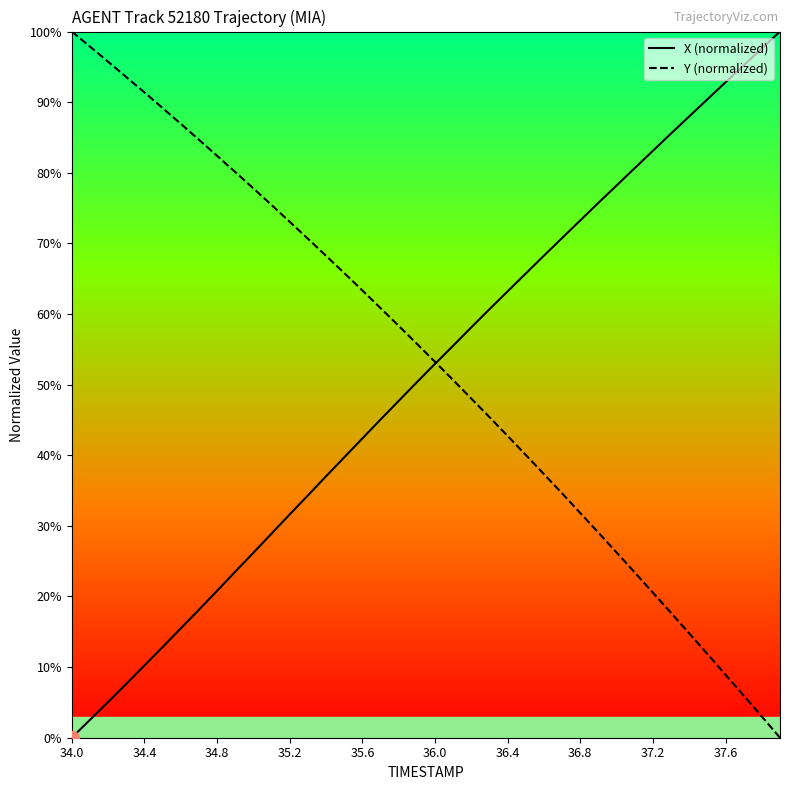

Which series has the largest range (max minus min)?

X (normalized)